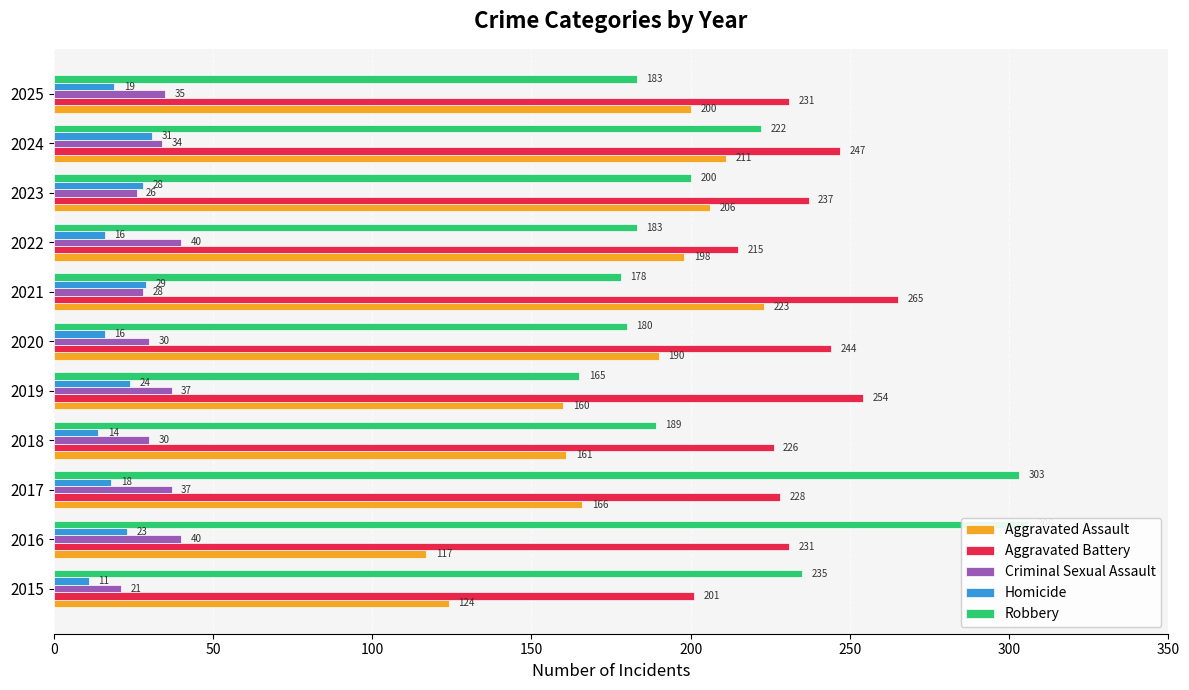

What is the difference between the maximum and minimum values in the Robbery series?

141